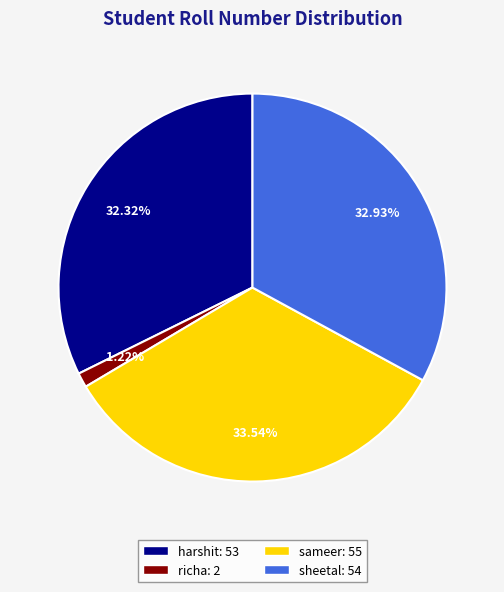

To the nearest percent, what is the difference between the sameer and sheetal slice percentages?

1%